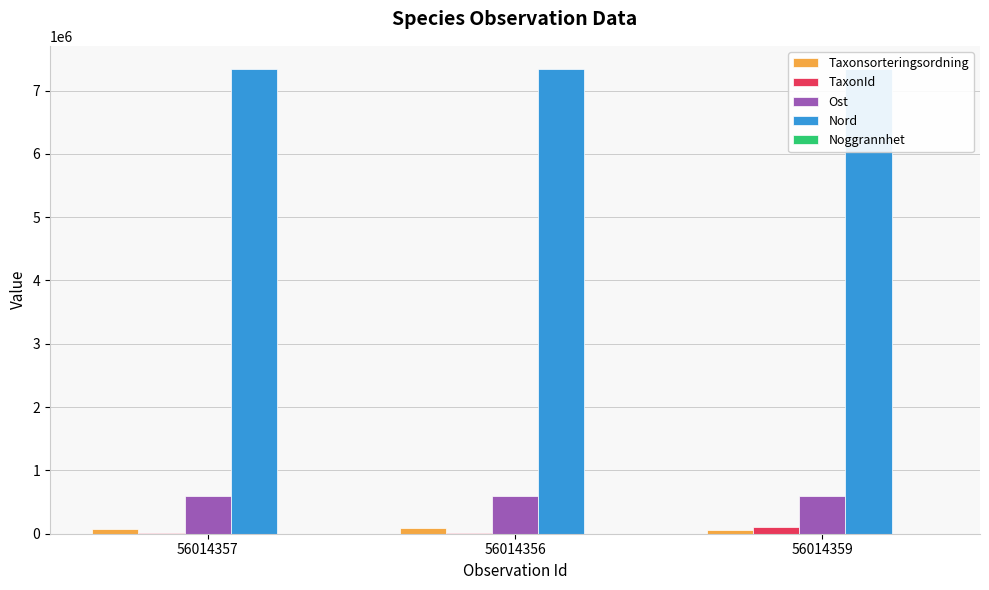

What is the sum of all Taxonsorteringsordning values?

224374